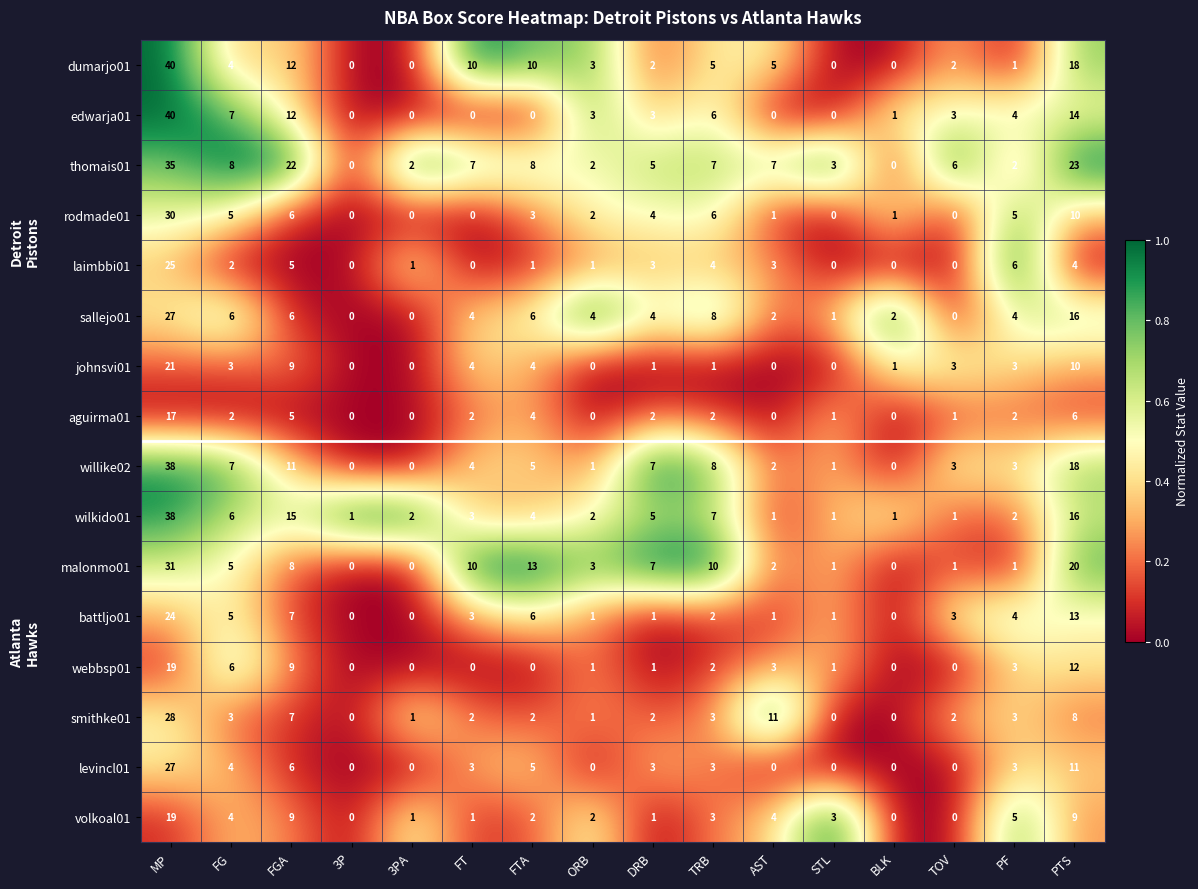

True or false: laimbbi01 has a value of 6 at MP.

False